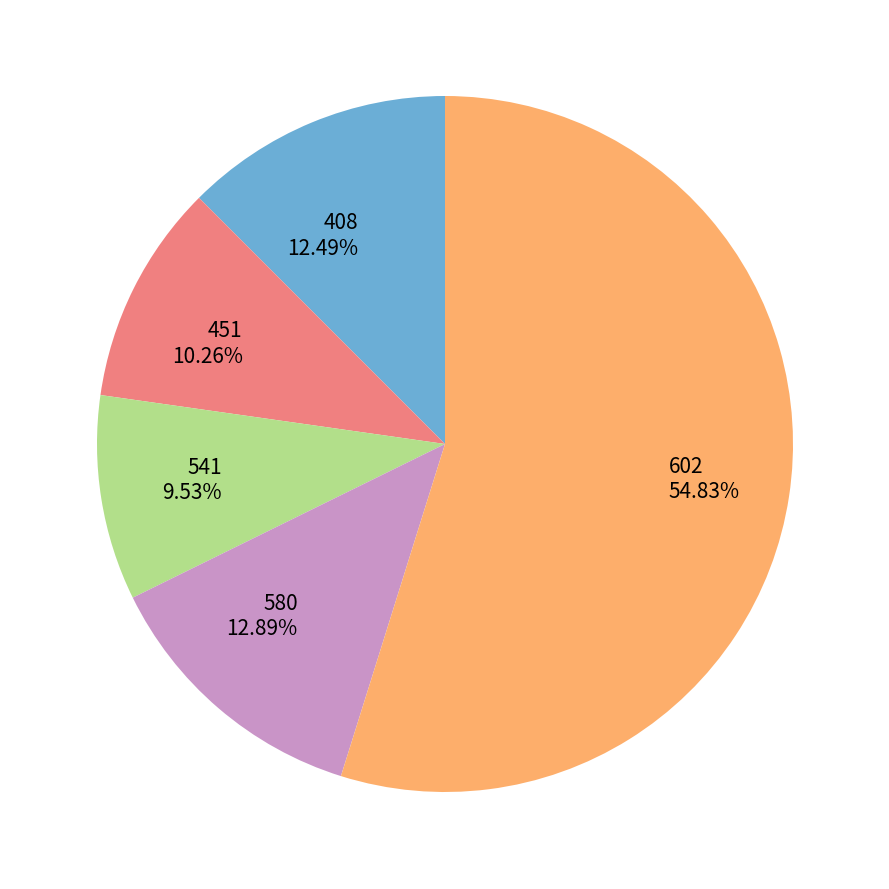

Does 602 account for over 50% of the chart?

Yes